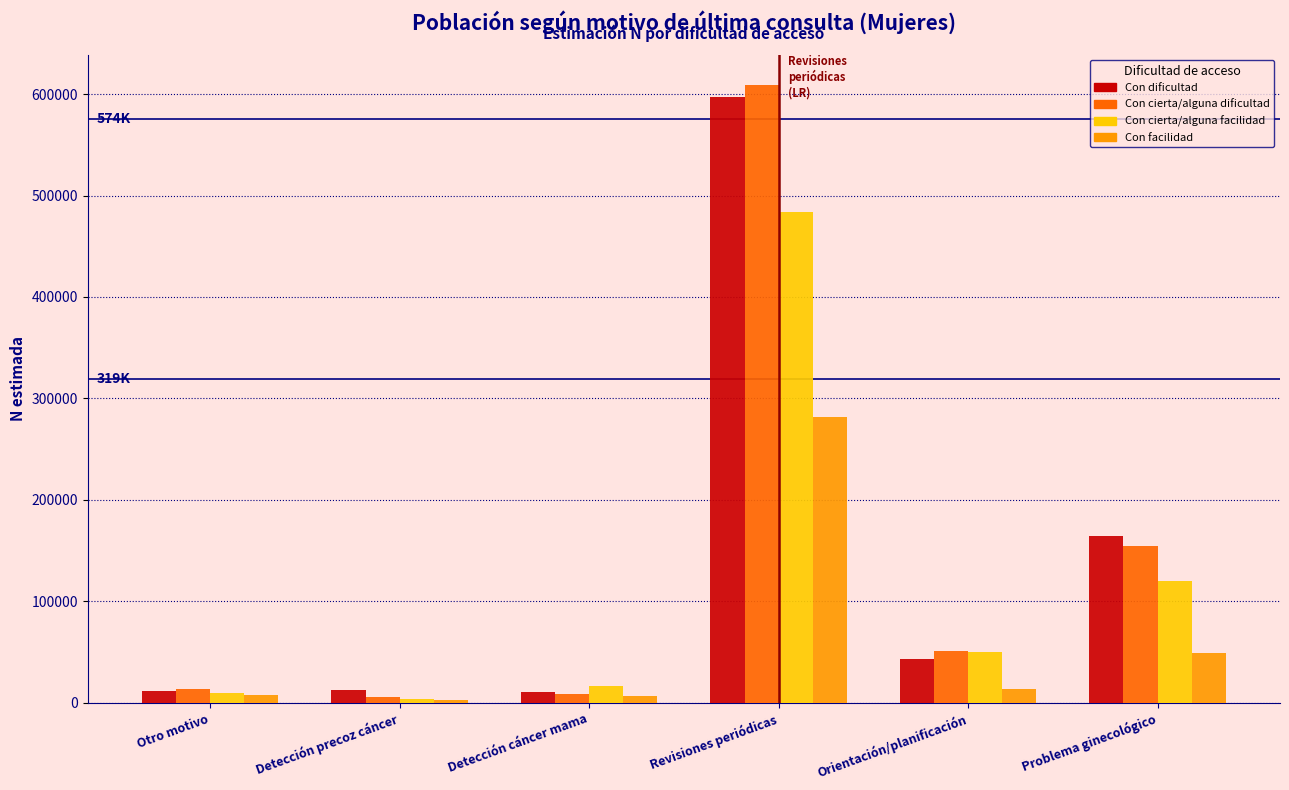

Where is Con cierta/alguna dificultad nearest to the value 307205?

Problema ginecológico